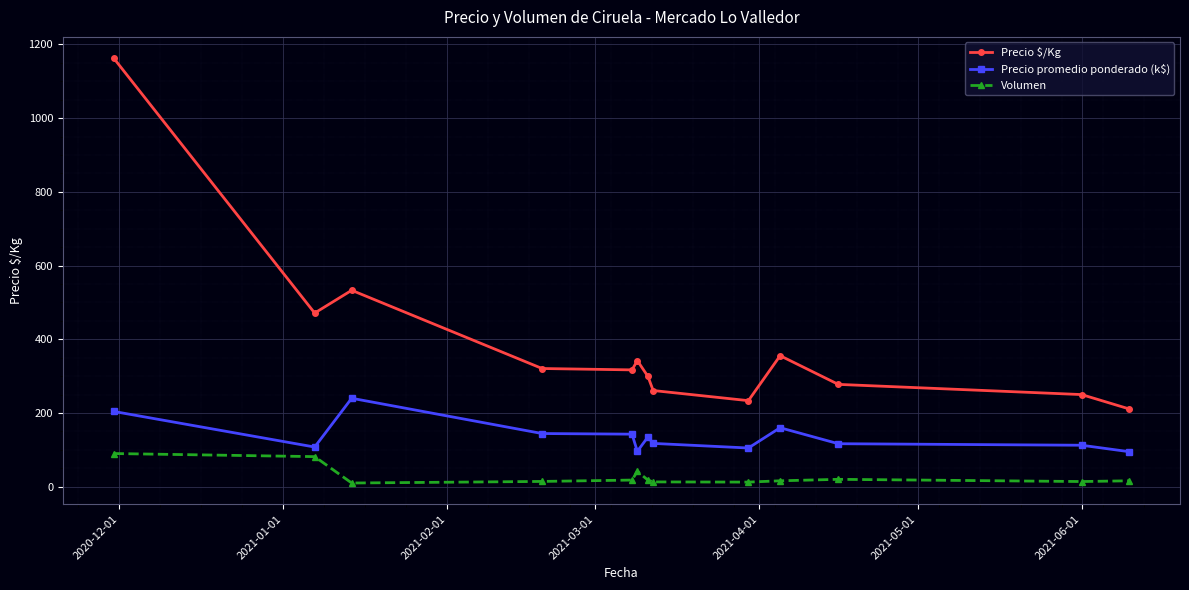

Rank the series by their maximum value, from highest to lowest.

Precio $/Kg, Precio promedio ponderado (k$), Volumen